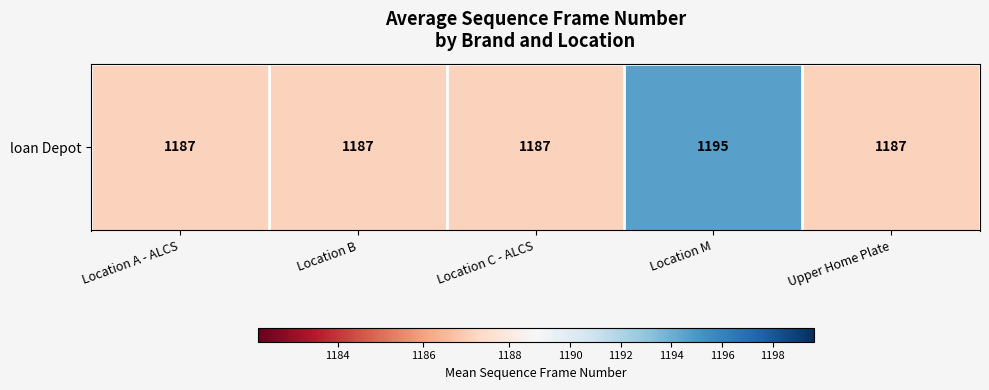

Reading left to right, transcribe all the data shown in this chart.

Location A - ALCS=1187.1	Location B=1187.1	Location C - ALCS=1187.1	Location M=1194.6	Upper Home Plate=1187.1